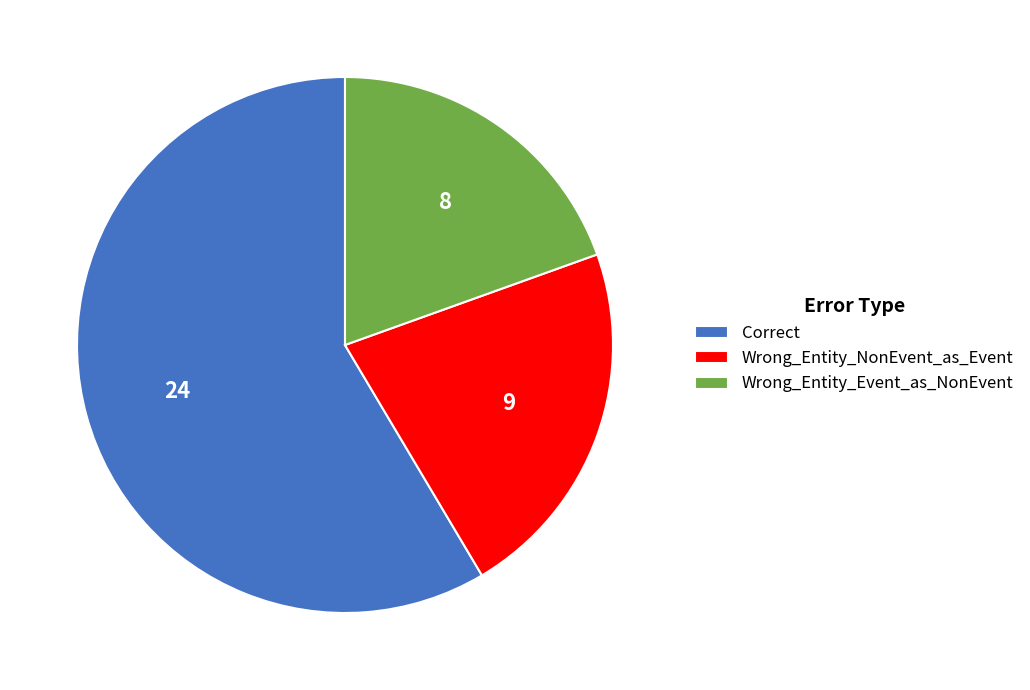

Is it true that Wrong_Entity_NonEvent_as_Event is 15% of the pie?

False